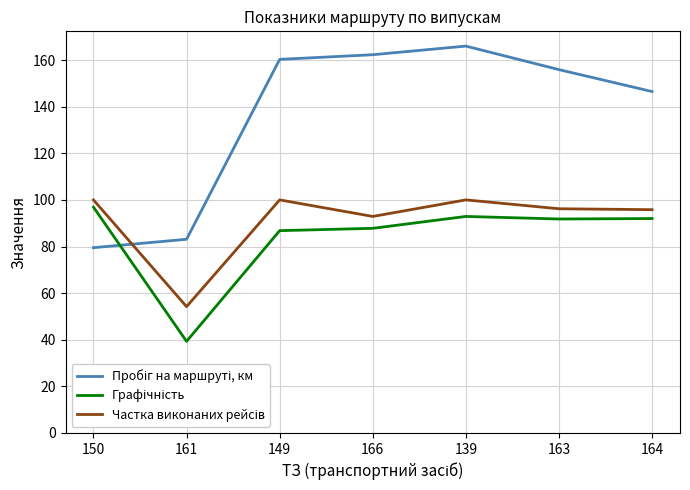

Which category has the highest value across all series?

139